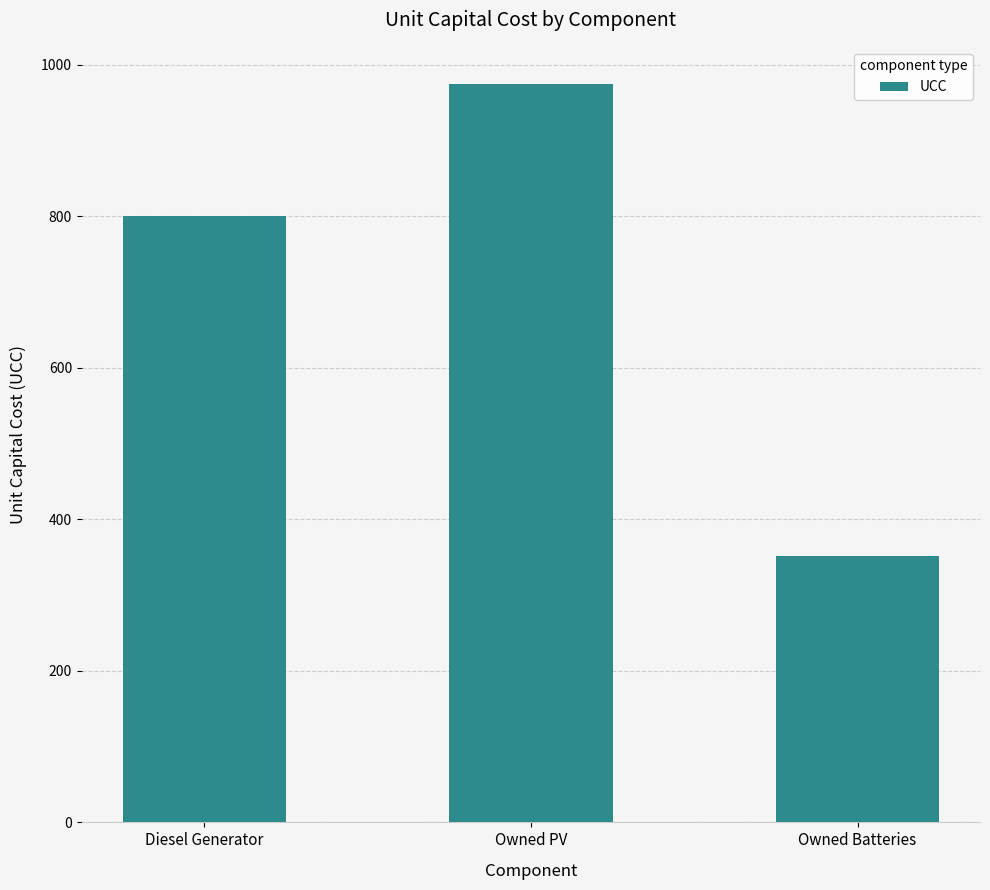

What is the difference between the maximum and minimum values?

623